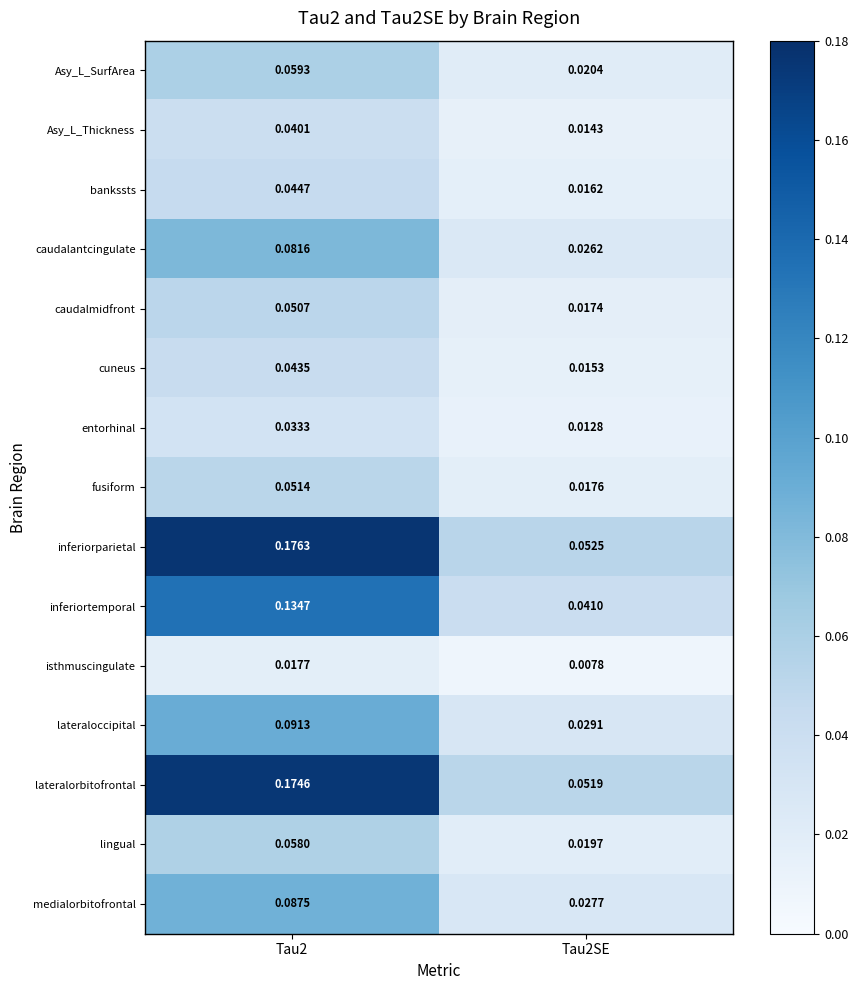

Which series has the largest range (max minus min)?

inferiorparietal